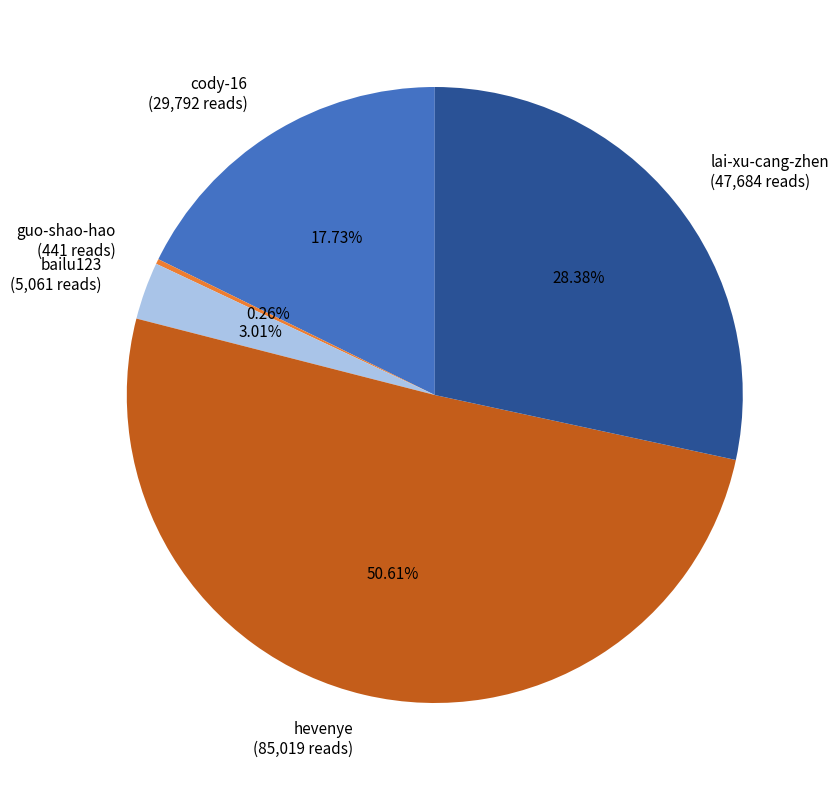

What is the ratio of the value at cody-16 (29,792 reads) to the value at hevenye (85,019 reads)?

0.4